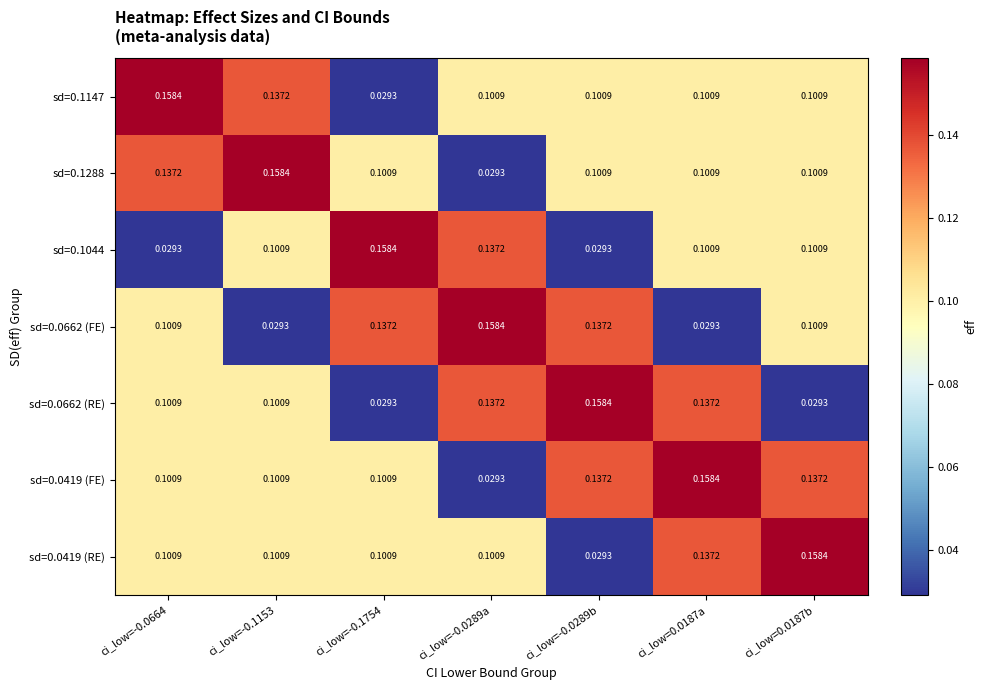

Is the value of sd=0.1288 at ci_low=-0.1153 greater than the value of sd=0.0662 (FE) at ci_low=-0.1153?

Yes